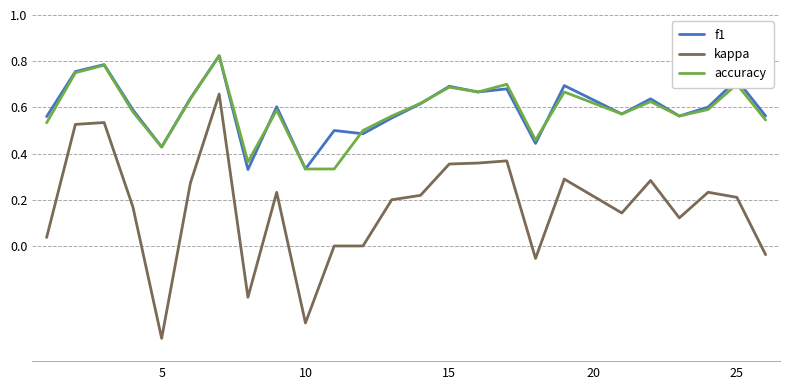

Which series has the widest spread of values?

kappa